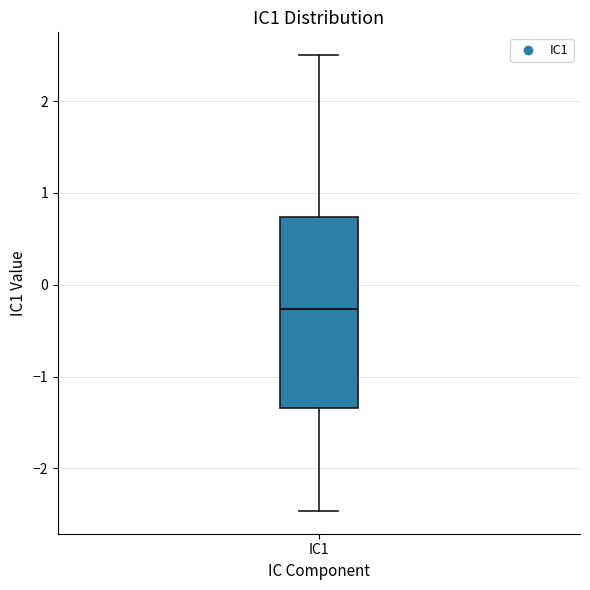

Where is the upper edge of the box for IC1 on the y-axis? The values are not printed on the chart, so give them approximately, as read against the axis.

0.7